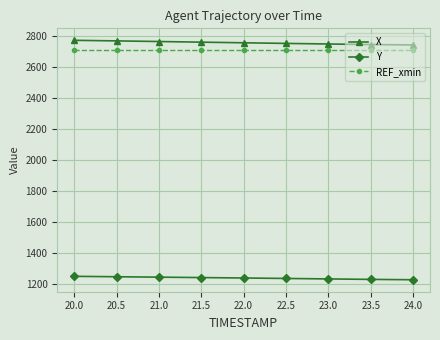

At how many categories does at least one series exceed 1354?

9